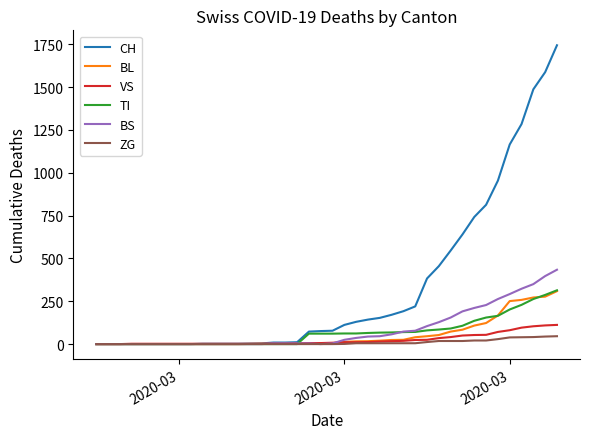

What is the difference between the maximum and minimum values in the ZG series?

46